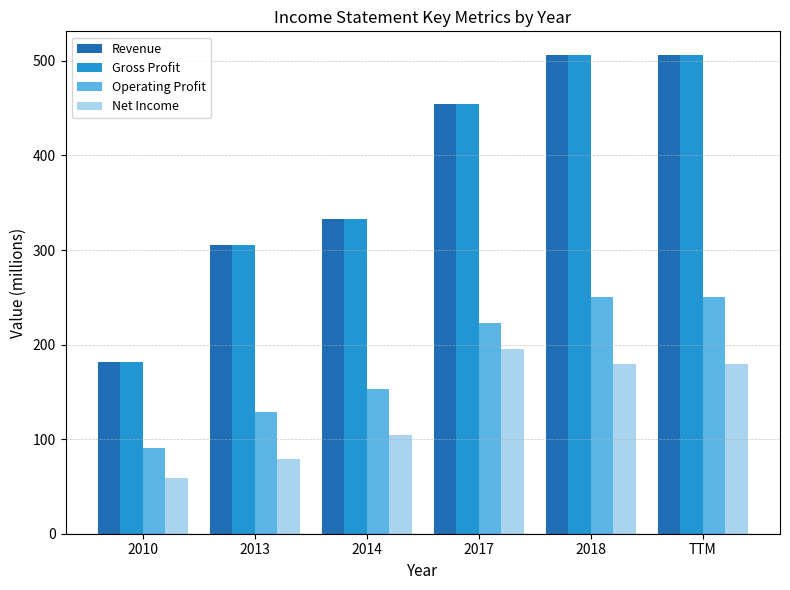

What is the value of the Gross Profit bar at the 3rd from the left?

333